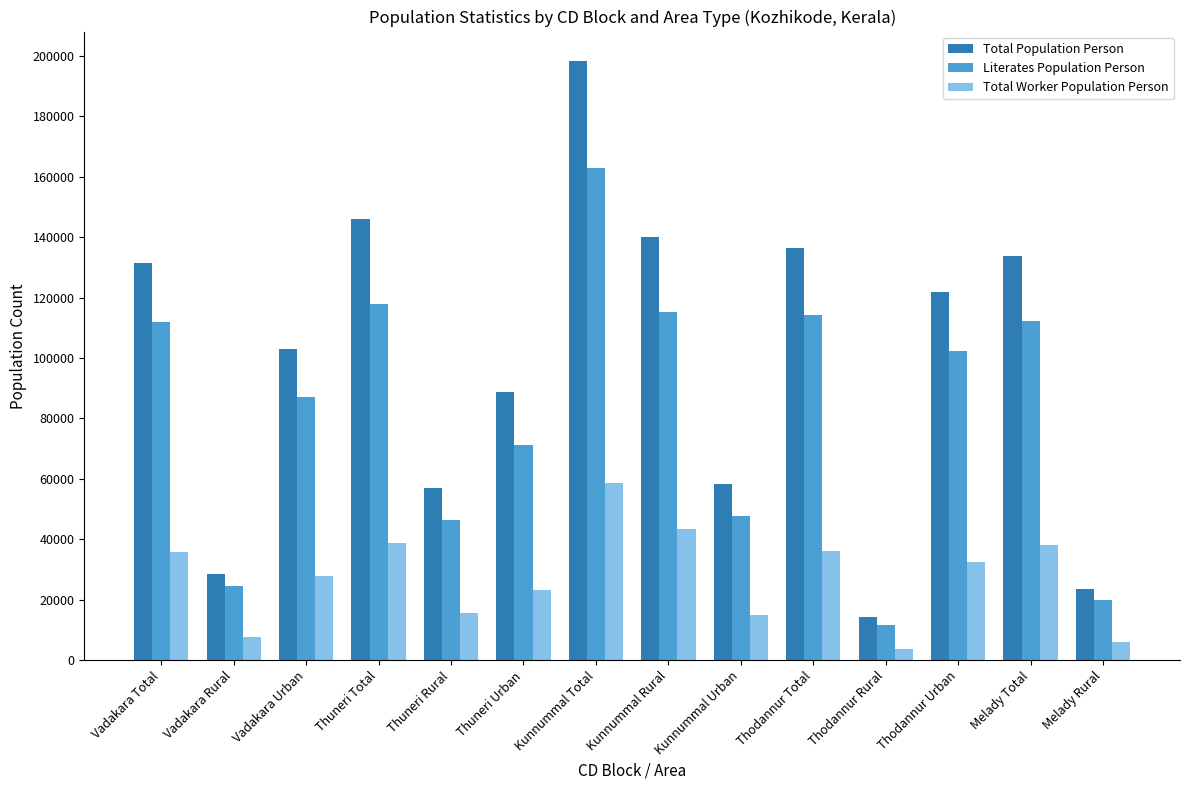

What is the highest value of the Total Worker Population Person series?

58491